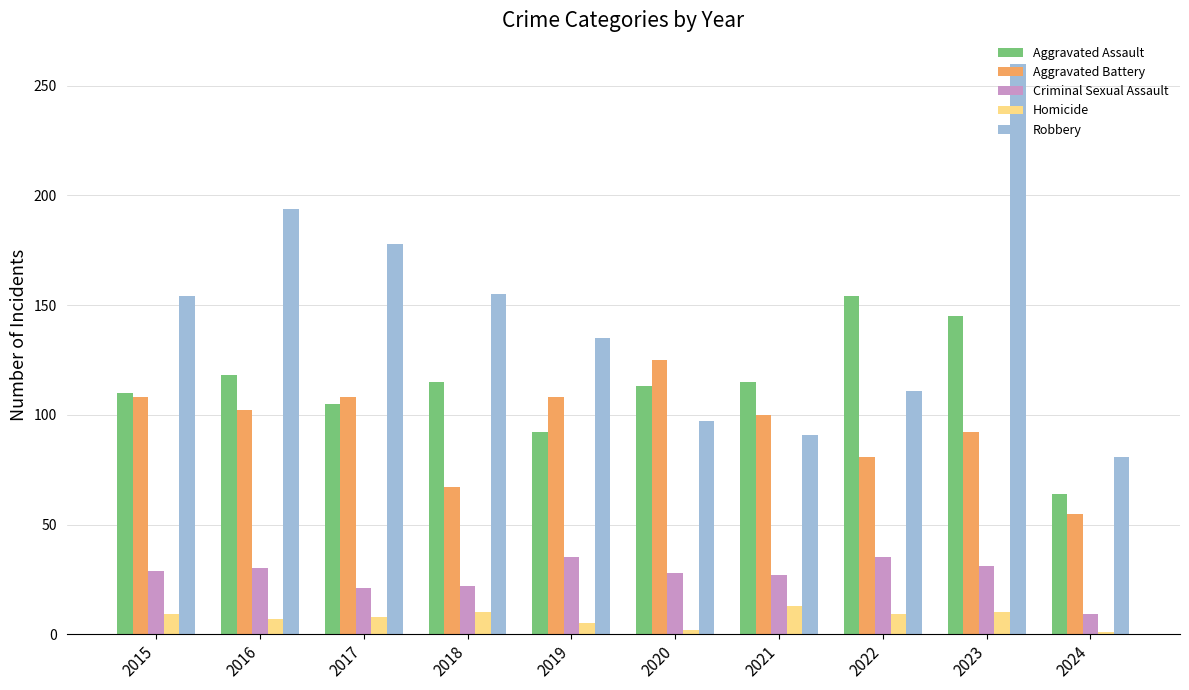

List the series in order of their peak value, highest first.

Robbery, Aggravated Assault, Aggravated Battery, Criminal Sexual Assault, Homicide